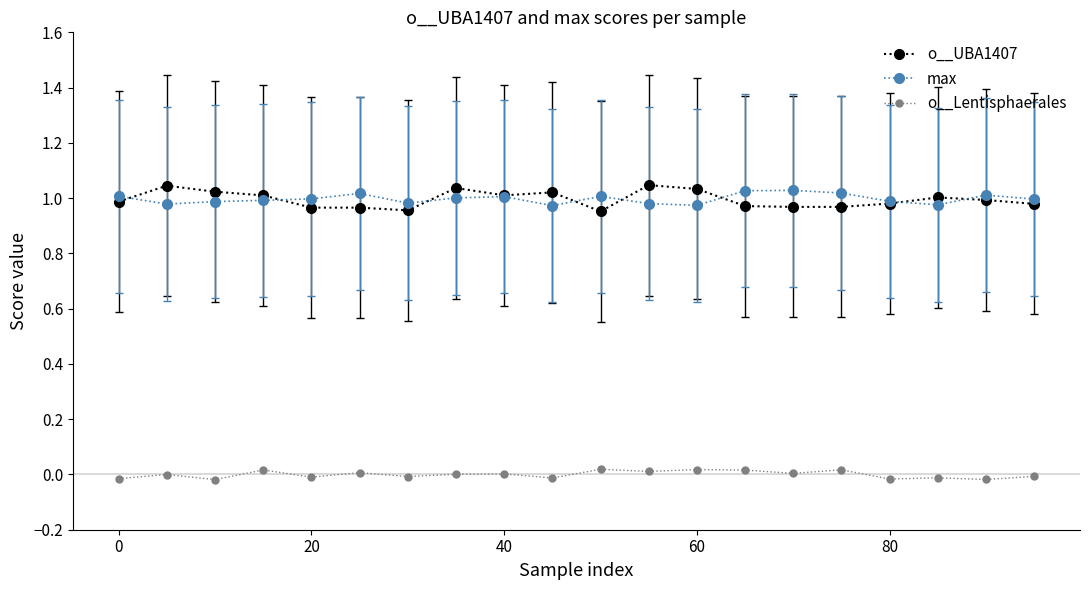

After their last crossing, which series has the higher values: max or o__UBA1407?

max